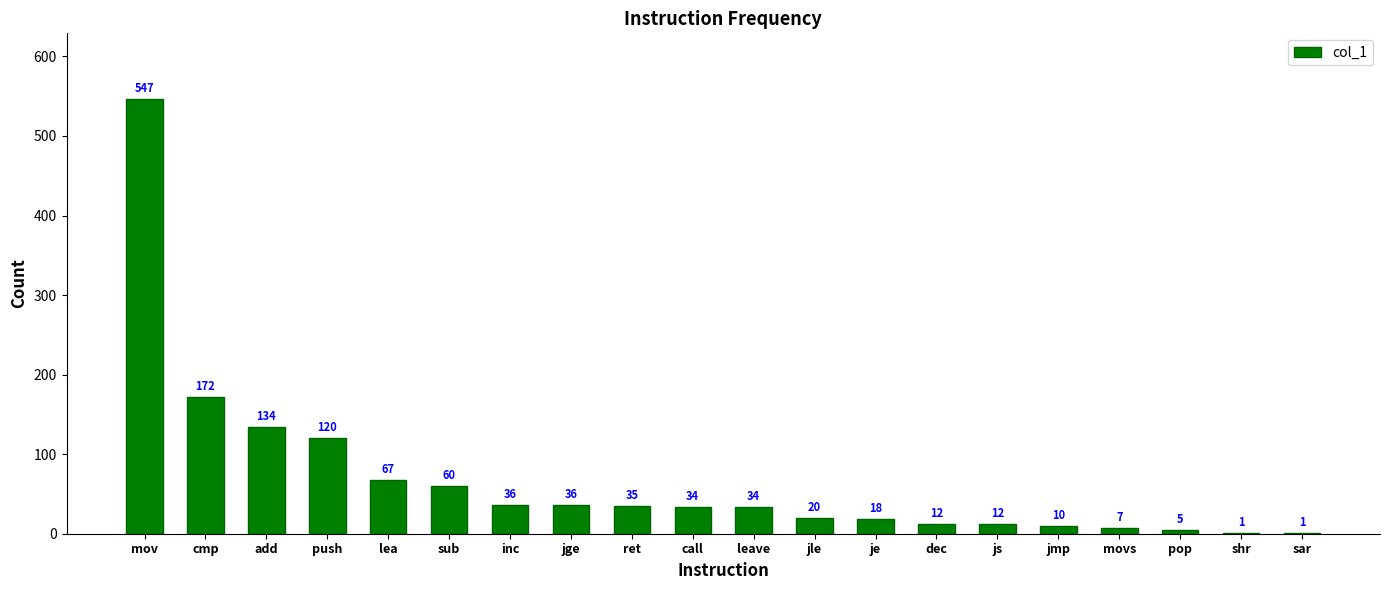

True or false: the data shows 97 at cmp.

False